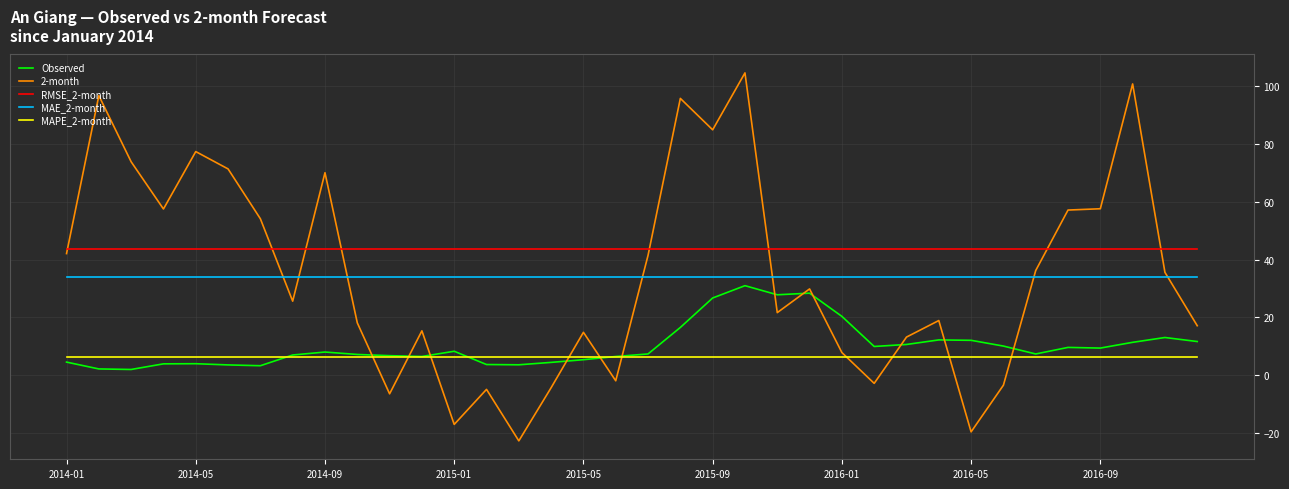

What is the lowest value of the MAPE_2-month series?

6.4